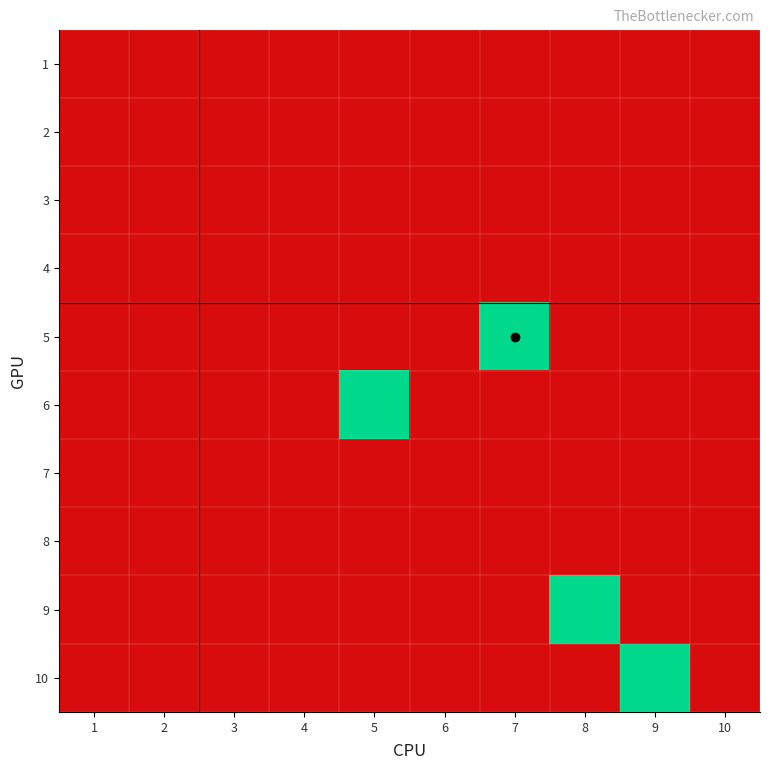

Rank the series at 6 from lowest to highest value.

1, 2, 3, 4, 5, 6, 7, 8, 9, 10